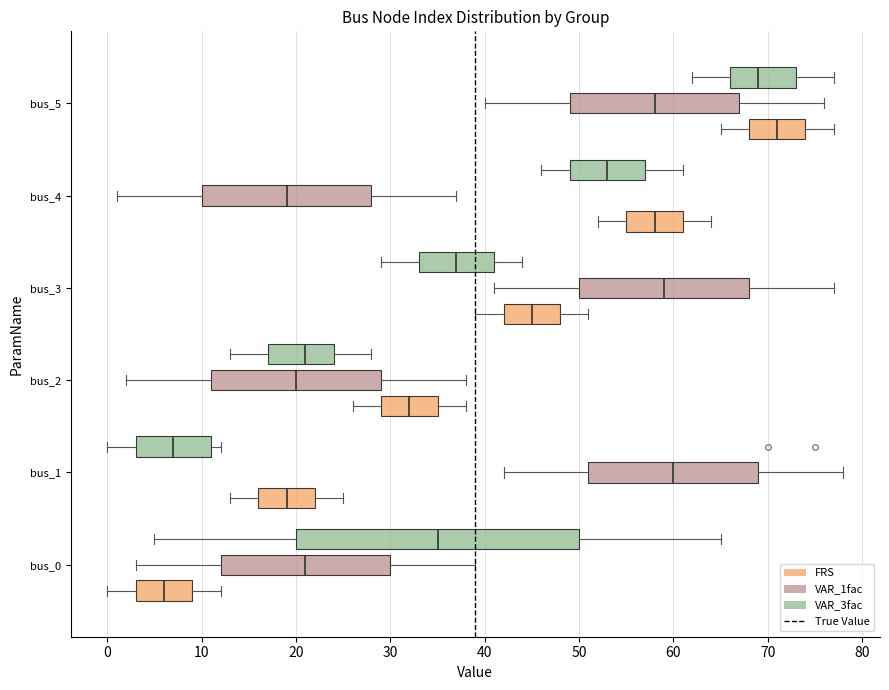

Where does the right whisker of the box for bus_0 (VAR_1fac) end on the x-axis? The values are not printed on the chart, so give them approximately, as read against the axis.

39